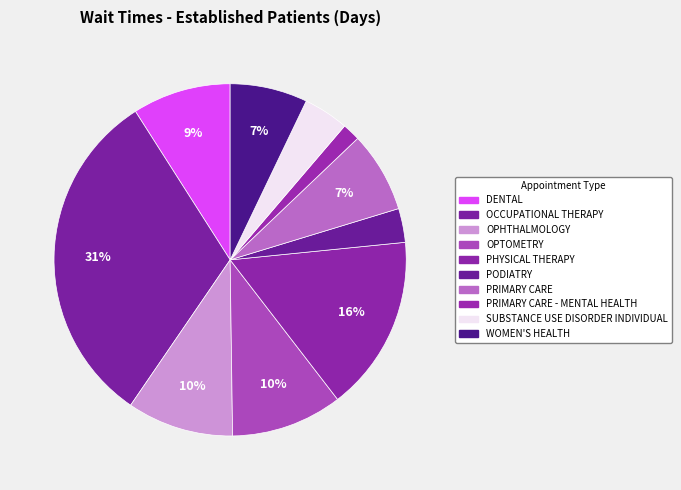

What percentage is the SUBSTANCE USE DISORDER INDIVIDUAL slice, to the nearest percent?

4%